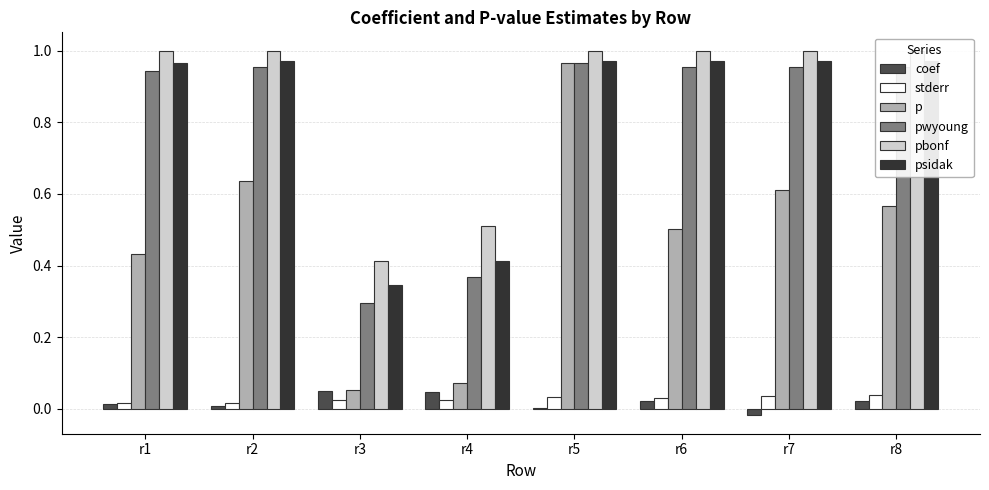

Reading left to right, what are all the values shown in this chart?

coef: 0.0	0.0	0.0	0.0	0.0	0.0	-0.0	0.0
stderr: 0.0	0.0	0.0	0.0	0.0	0.0	0.0	0.0
p: 0.4	0.6	0.1	0.1	1.0	0.5	0.6	0.6
pwyoung: 0.9	1.0	0.3	0.4	1.0	1.0	1.0	1.0
pbonf: 1.0	1.0	0.4	0.5	1.0	1.0	1.0	1.0
psidak: 1.0	1.0	0.3	0.4	1.0	1.0	1.0	1.0